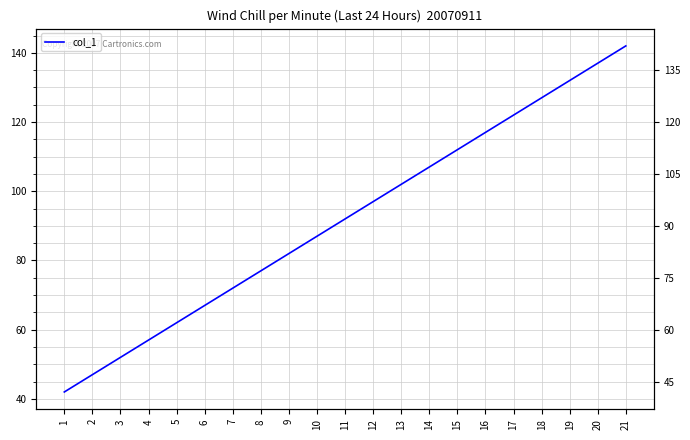

Does the chart have visible grid lines?

Yes